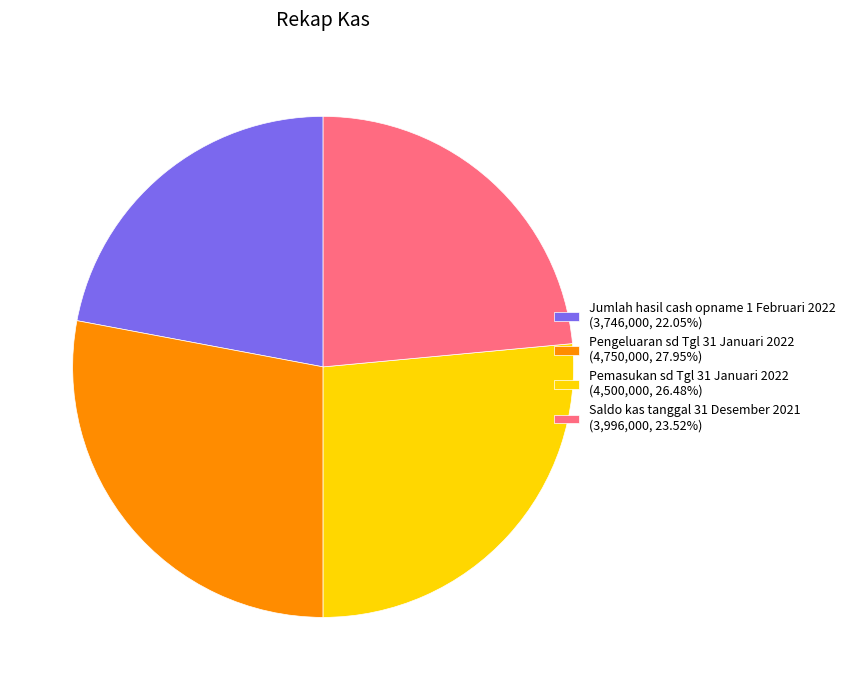

How many slices are in this pie chart?

4